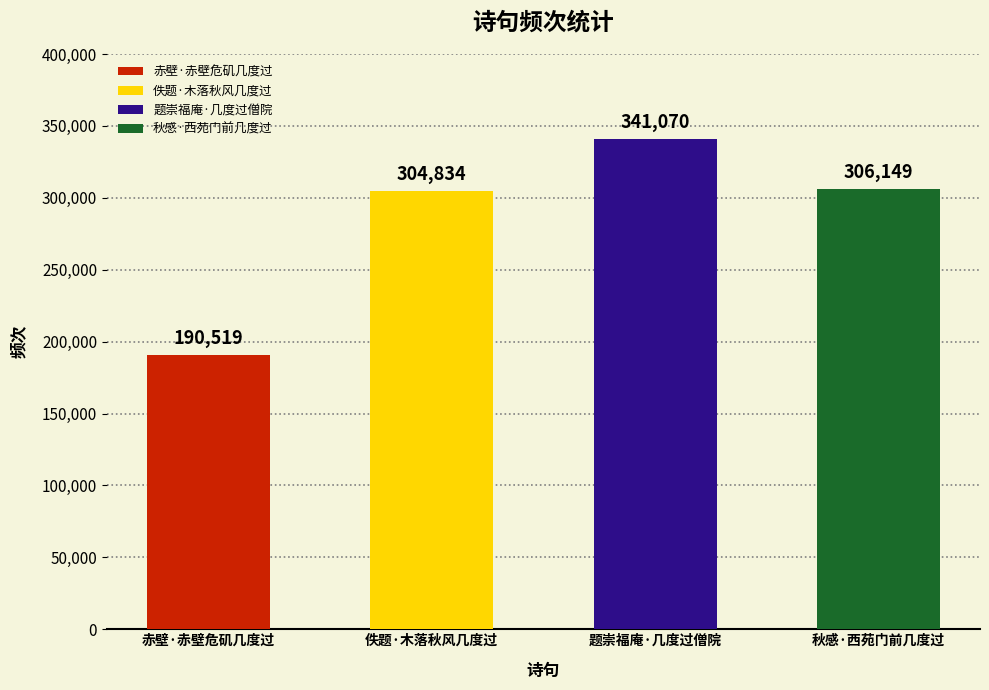

What is the value of the 4th bar from the left?

306149